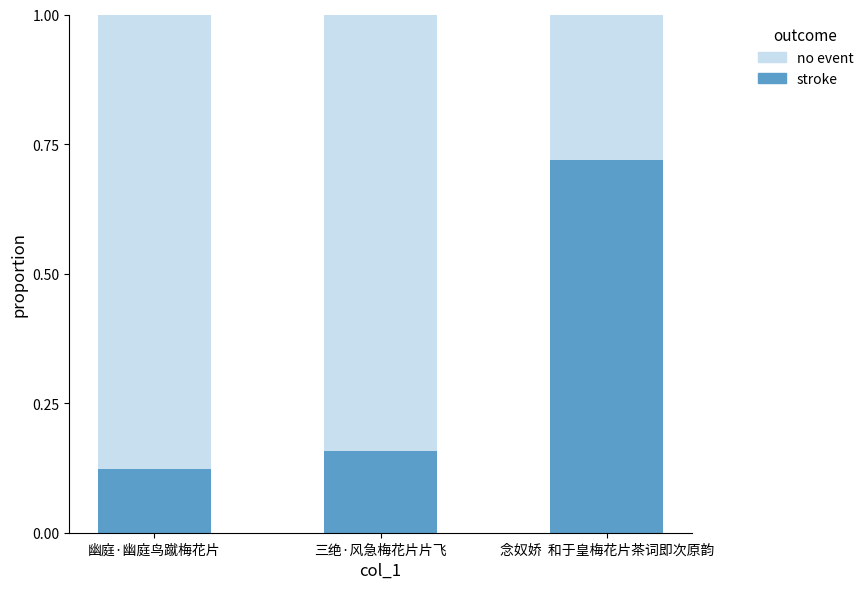

Which category has the lowest value in the stroke series?

幽庭·幽庭鸟蹴梅花片